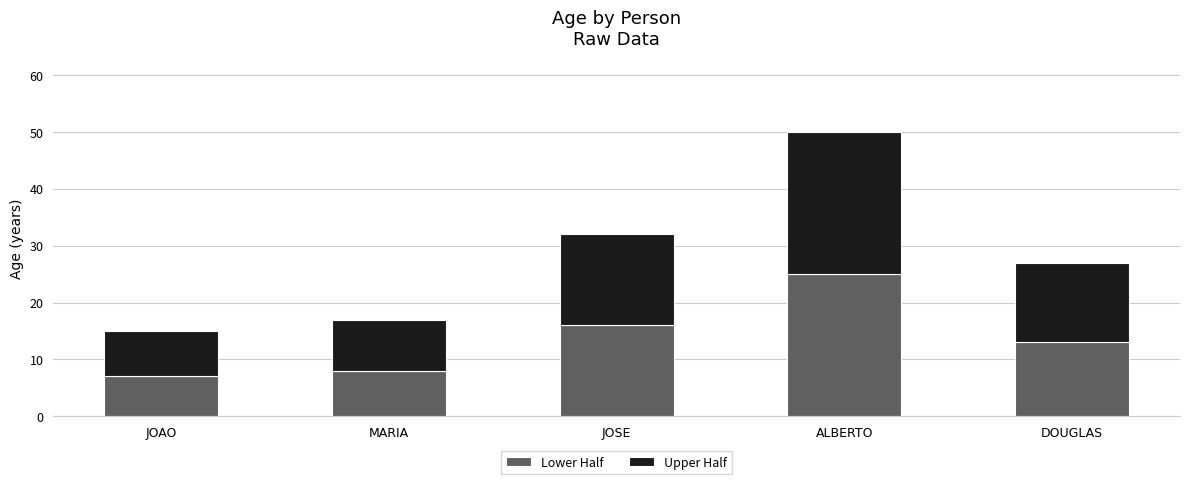

What is the total value across all series at JOSE?

32